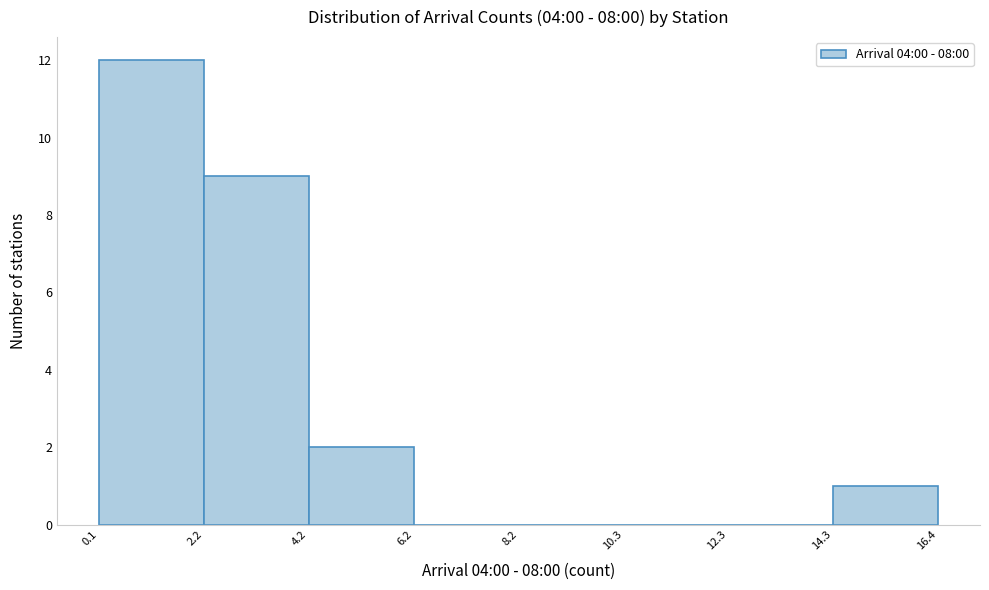

Reading left to right, list every bar in this chart as the range it spans on the x-axis followed by its height. The values are not printed on the chart, so give them approximately, as read against the axis.

0.1 to 2.2: 12
2.2 to 4.2: 9
4.2 to 6.2: 2
6.2 to 8.2: 0
8.2 to 10.3: 0
10.3 to 12.3: 0
12.3 to 14.3: 0
14.3 to 16.4: 1